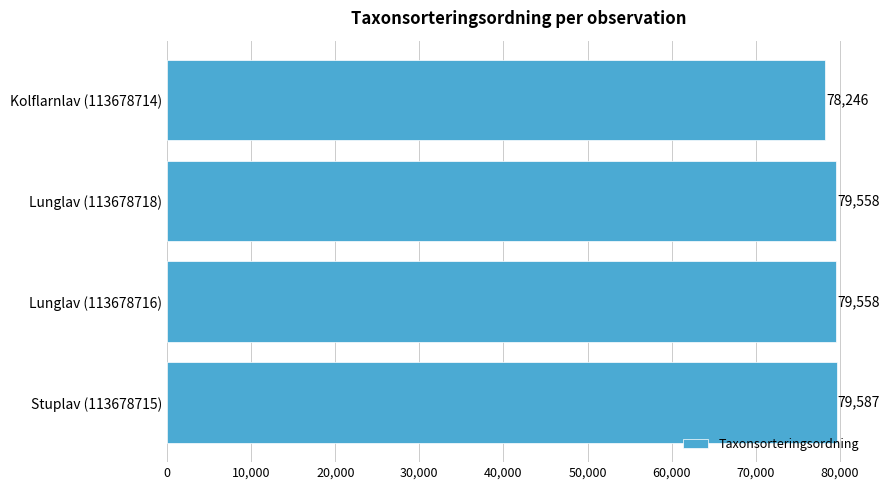

What value does the data have at Lunglav (113678716), to the nearest 50?

79550